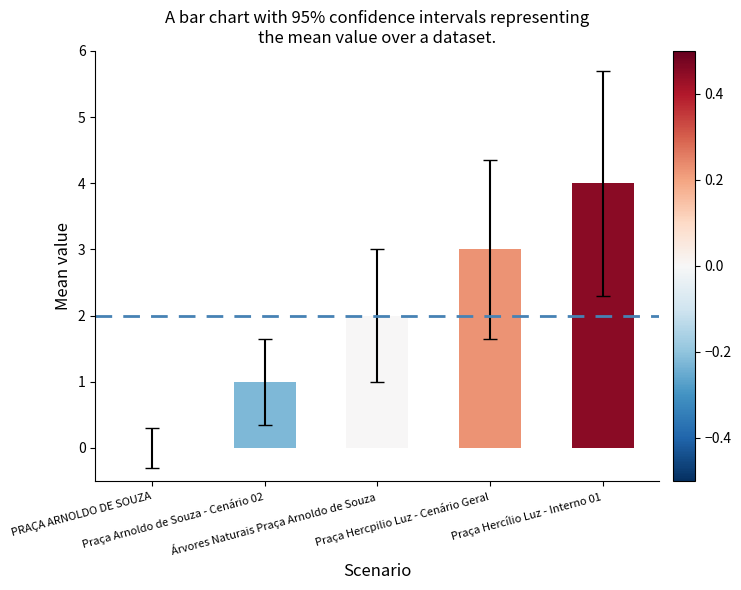

Which label corresponds to the largest value in the chart?

Praça Hercílio Luz - Interno 01